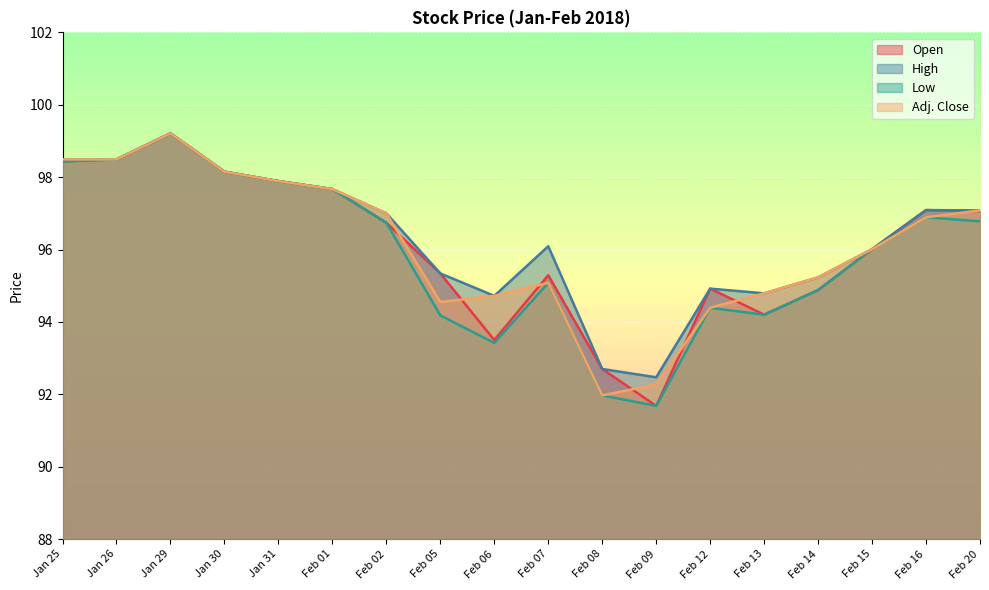

Which label corresponds to the smallest value in the chart?

Feb 09